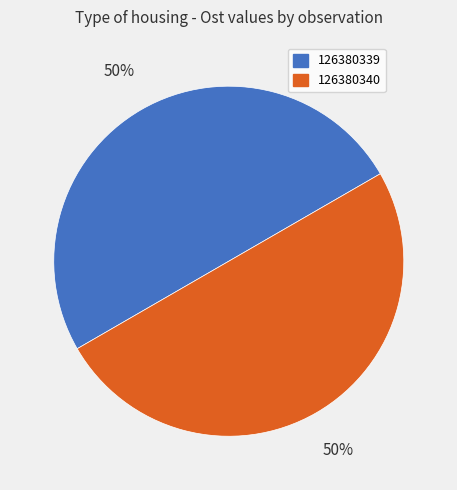

The 126380340 slice represents 50% of the pie. True or false?

True